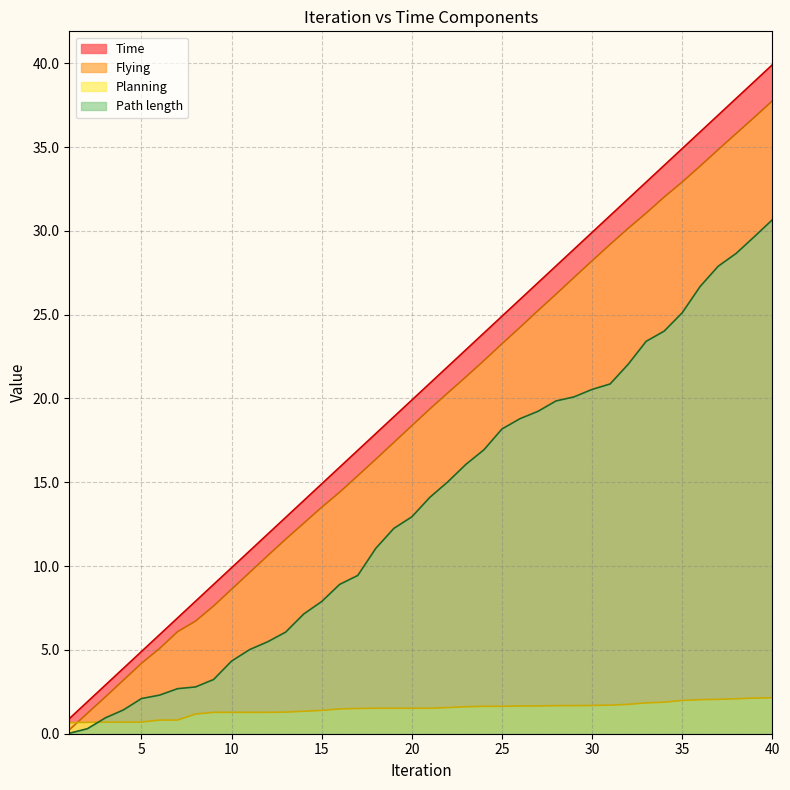

True or false: Flying and Time intersect in this chart.

False